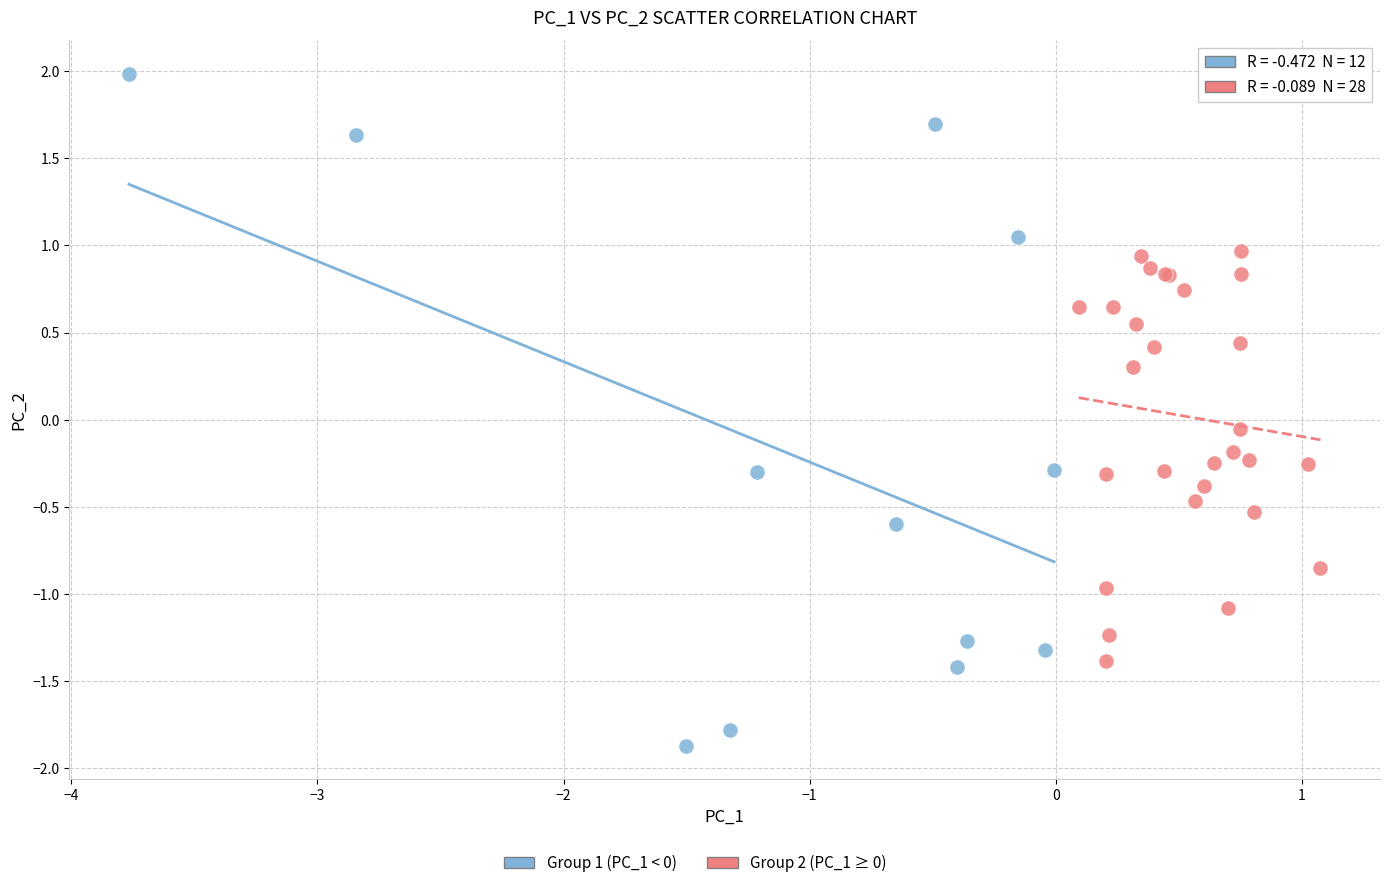

Which series reaches the minimum Y coordinate?

Group 1 (PC_1 < 0)